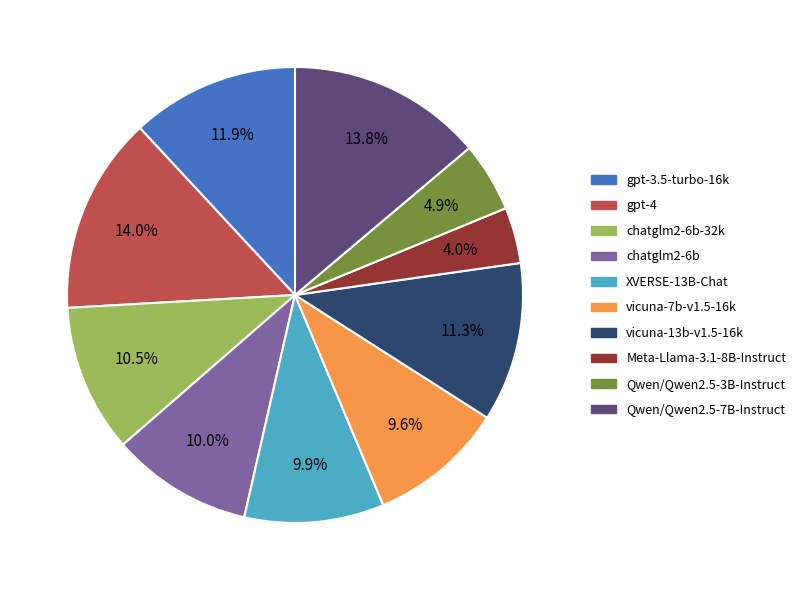

Which slice is the smallest?

Meta-Llama-3.1-8B-Instruct